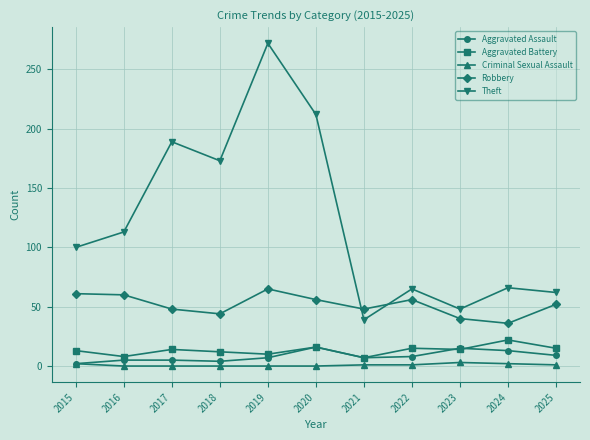

What is the maximum value shown in the chart?

272